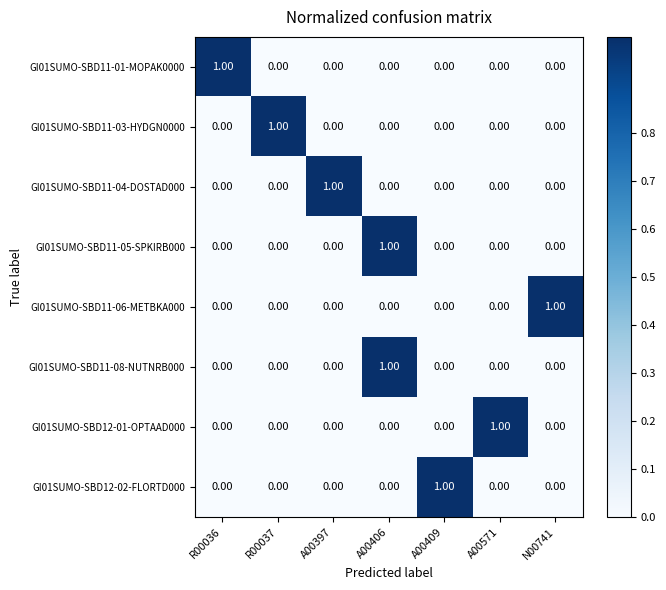

At how many categories does at least one series exceed 0?

7